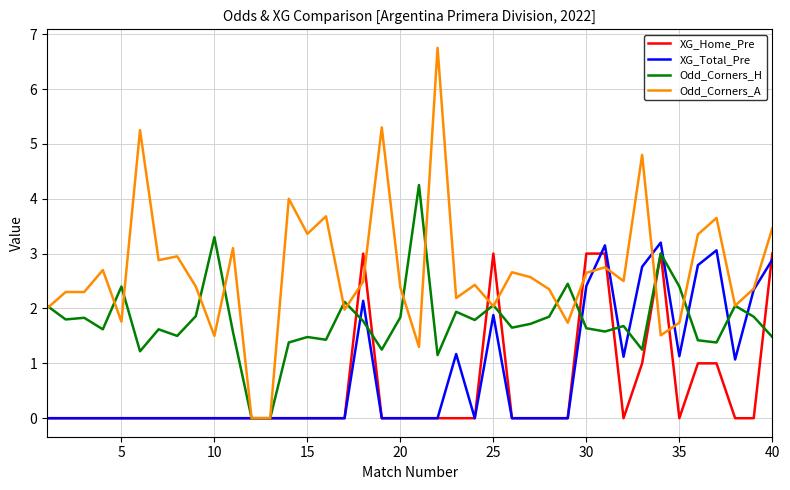

What is the maximum value for Odd_Corners_A?

6.8